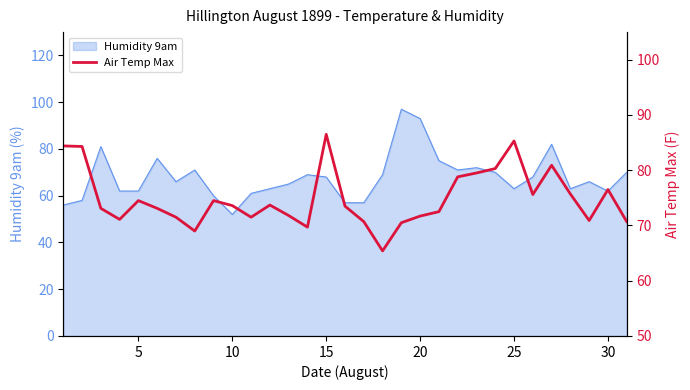

What is the minimum value shown in the chart?

65.4